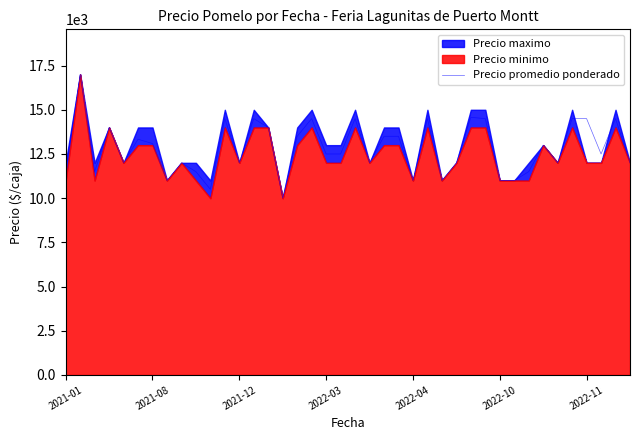

What is the minimum value shown in the chart?

10000